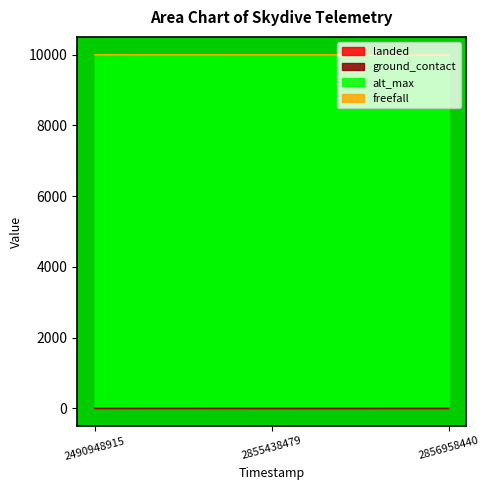

Which series has the widest spread of values?

landed